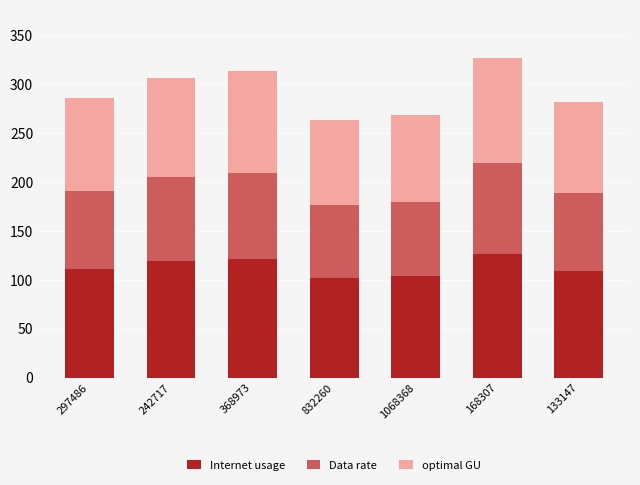

The Internet usage series shows 197.5 at 297486. True or false?

False